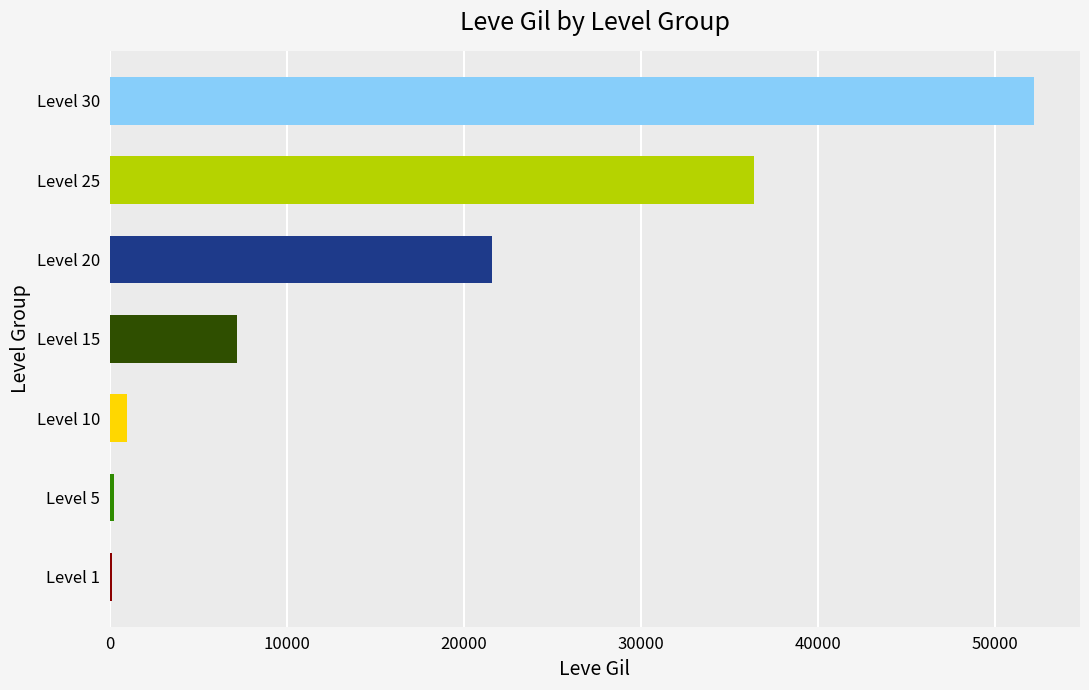

At which category does the chart reach its peak across all series?

Level 30